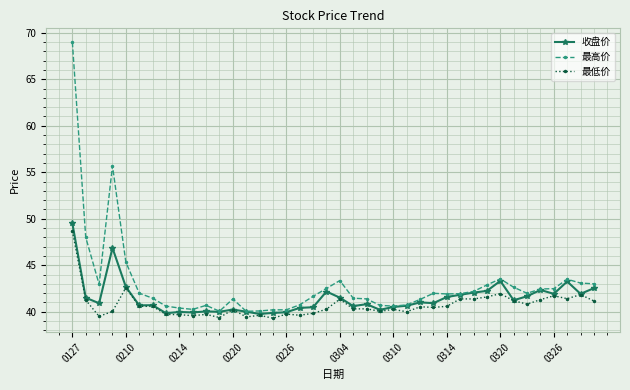

How many series are shown in this chart?

3